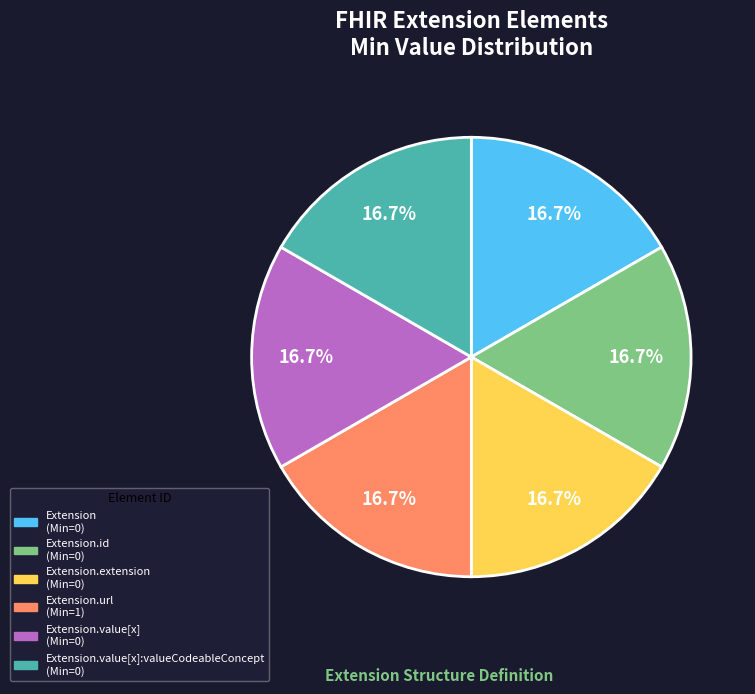

Is there any slice that represents more than half of the pie?

No